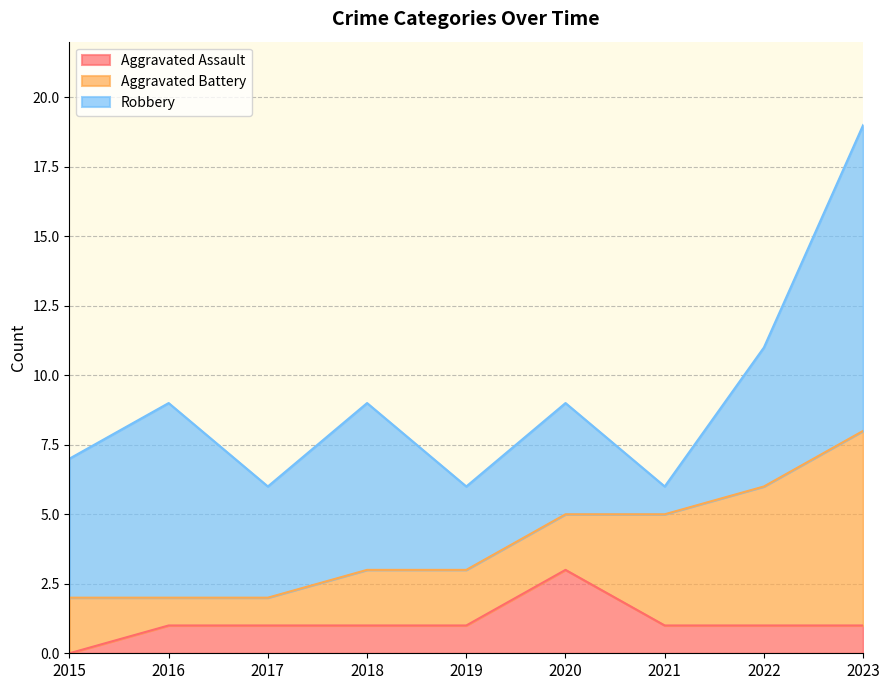

True or false: Aggravated Assault has a value of 1 at 2023.

False